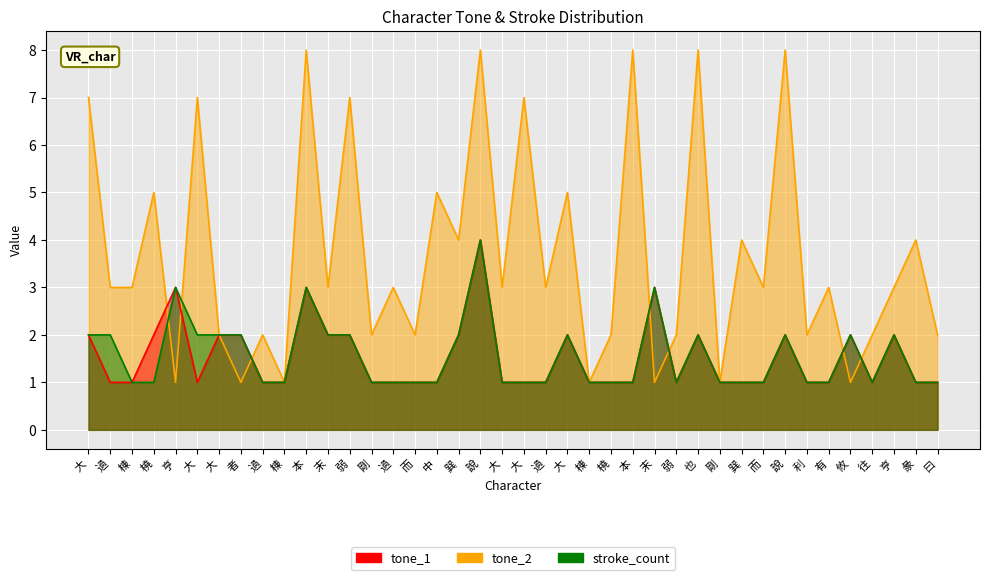

At which category does tone_1 reach its first local peak?

亨